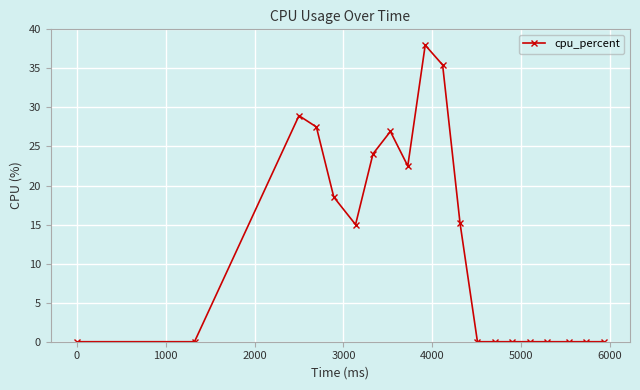

True or false: the data has more than 0 interior local peaks.

True